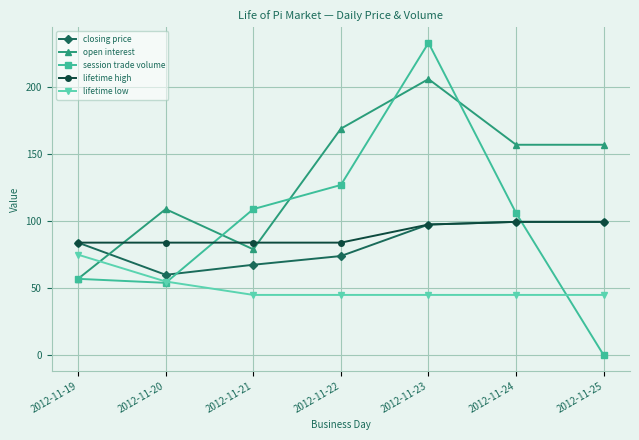

At which category does the chart reach its peak across all series?

2012-11-23